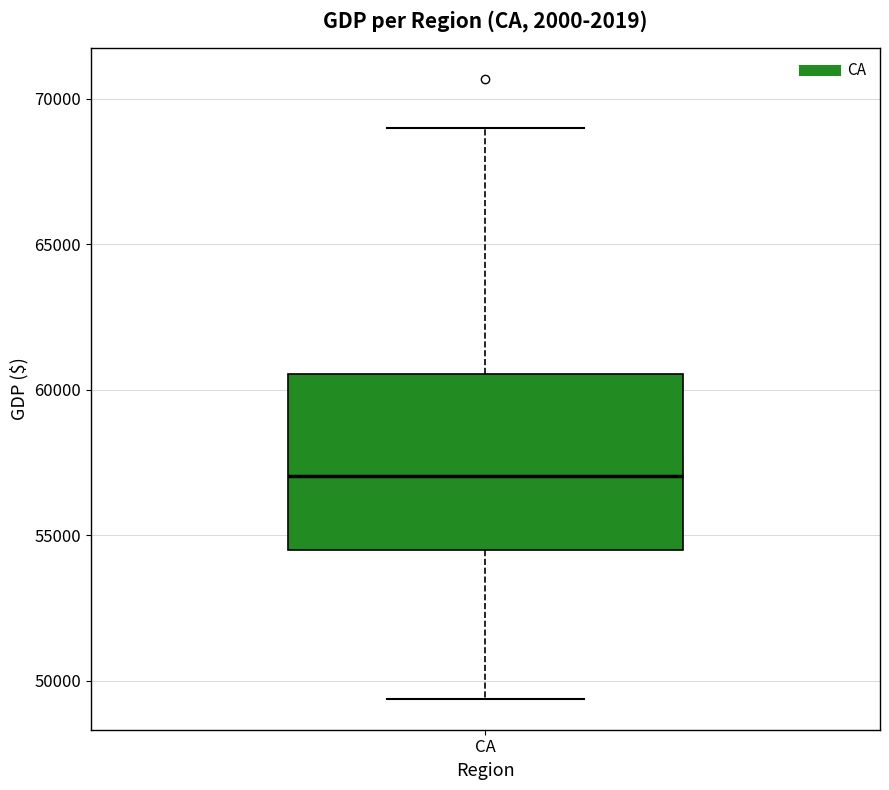

Transcribe this box plot: give where the median line is, the range the box spans, and where the two whiskers end, as read against the y-axis. The values are not printed on the chart, so give them approximately, as read against the axis.

median 57000, box 54500 to 60500, whiskers 49500 to 69000